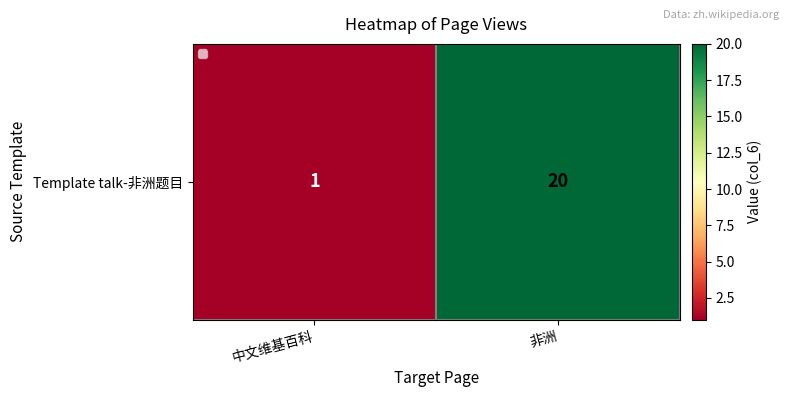

What is the difference between the values at 中文维基百科 and 非洲?

19